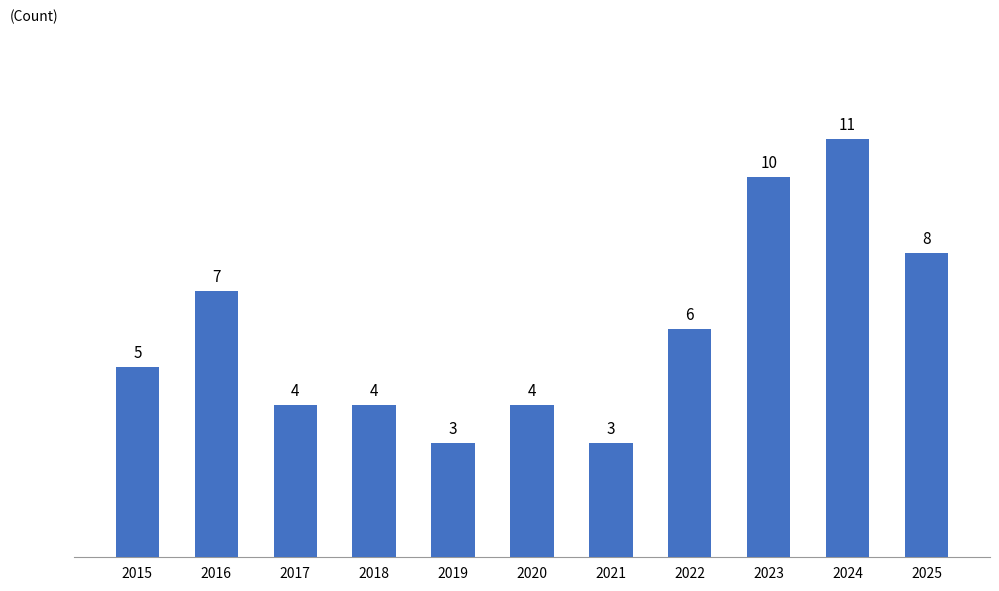

Are the bars grouped side by side (vs. stacked)?

No